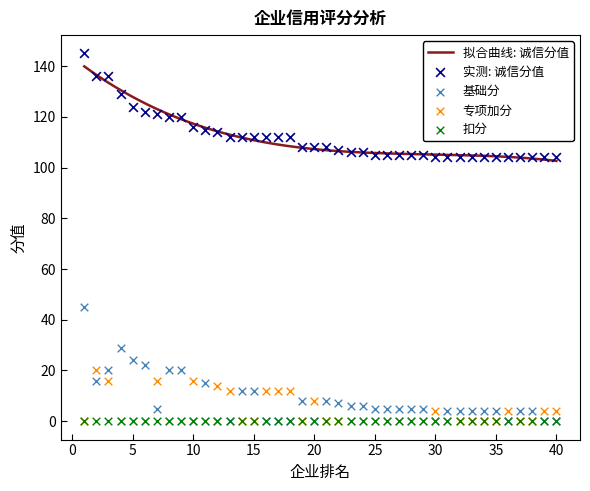

What is the maximum value for 拟合曲线: 诚信分值?

139.9